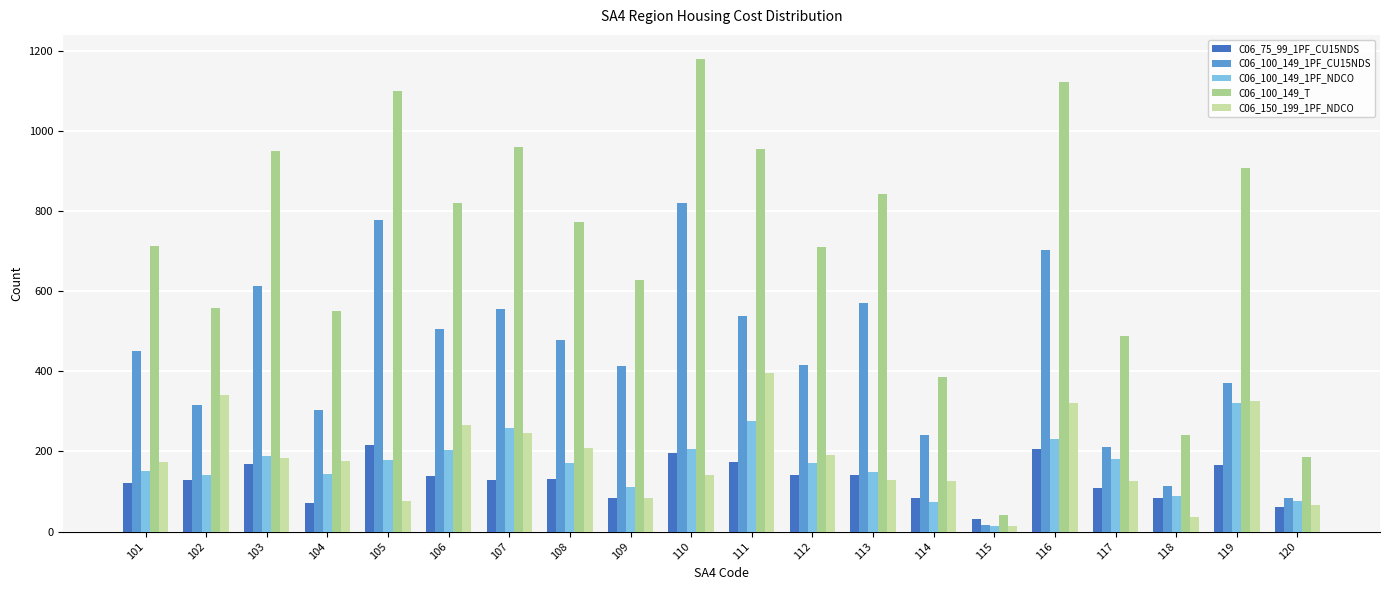

Between 102 and 116, which series saw the biggest shift?

C06_100_149_T